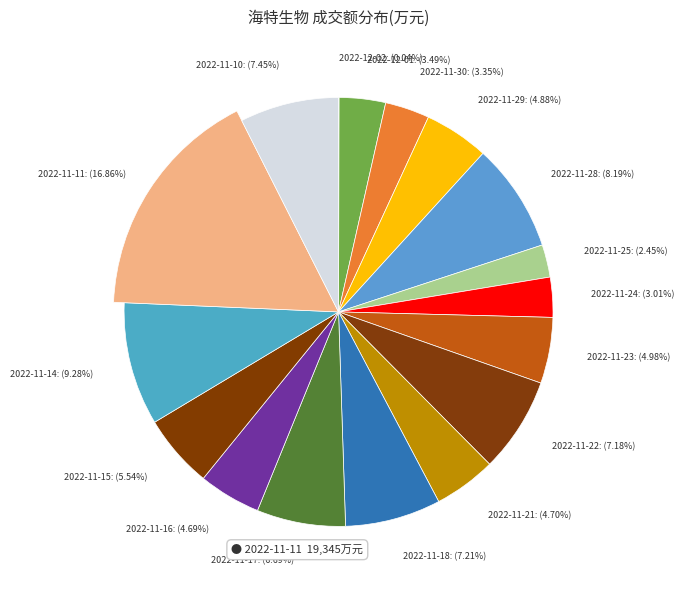

To the nearest percent, what is the difference between the largest and smallest slice percentages?

17%